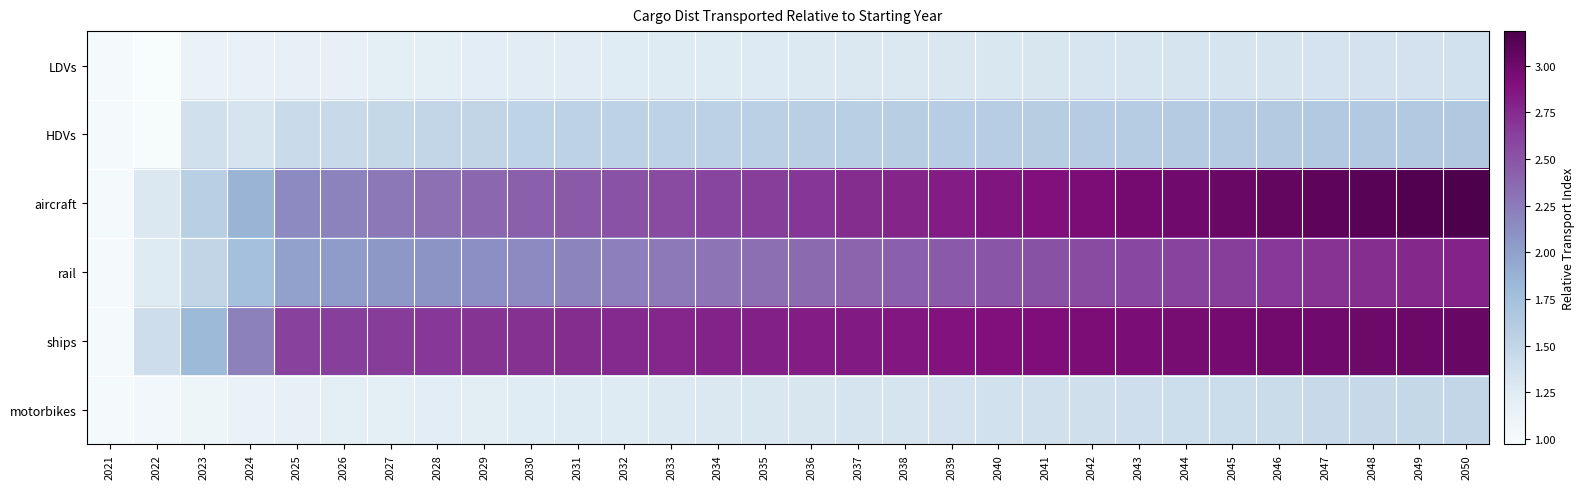

What is the maximum value shown in the chart?

3.2